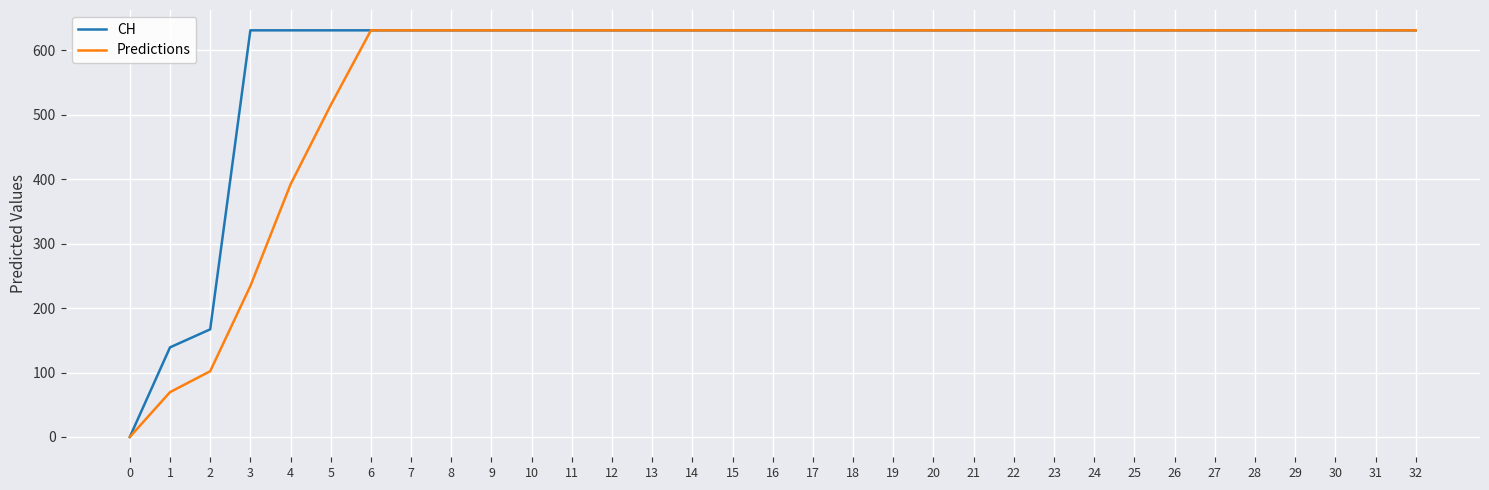

What is the sum of the Predictions values at 17 and 12?

1262.0